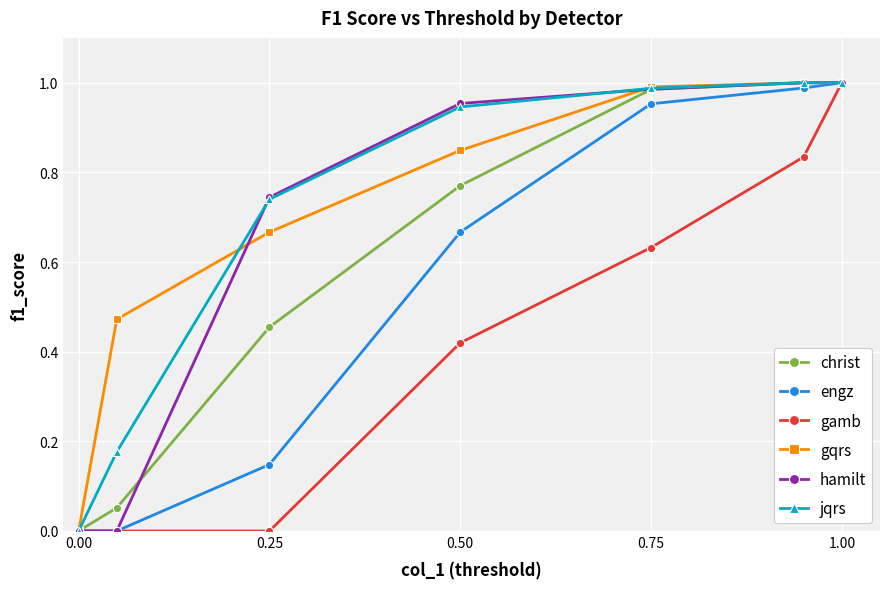

True or false: christ has more than 1 points higher than both neighbors.

False